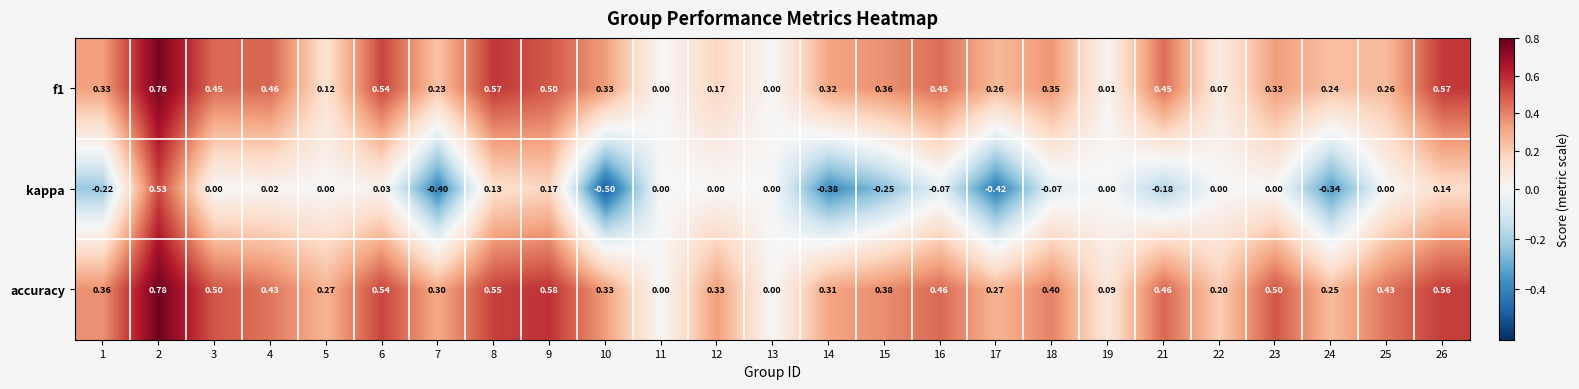

Which series has the widest spread of values?

kappa